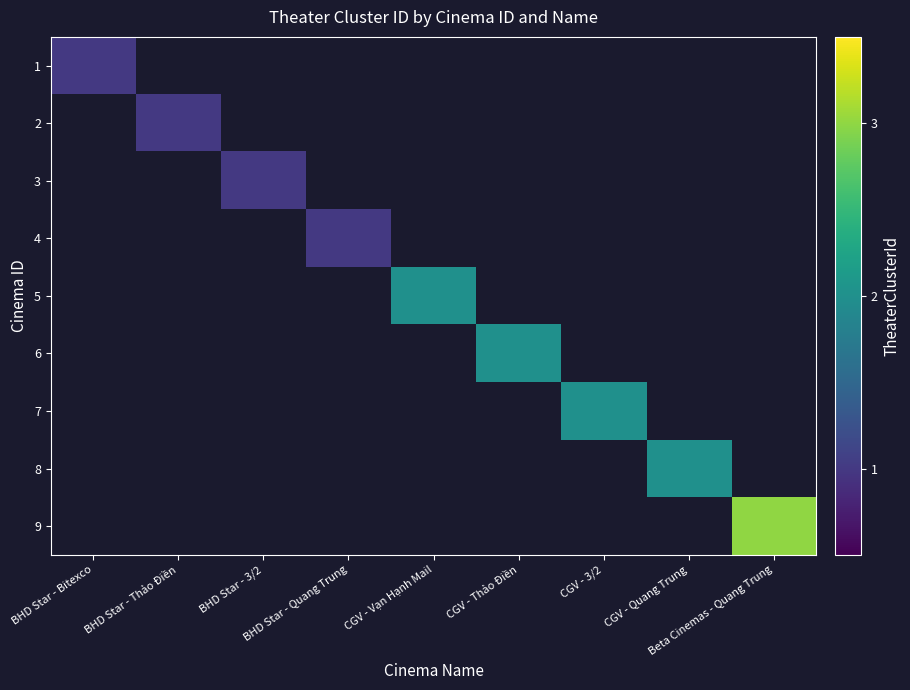

At BHD Star - Thảo Điền, list the series in order from largest to smallest.

1, 2, 3, 4, 5, 6, 7, 8, 9